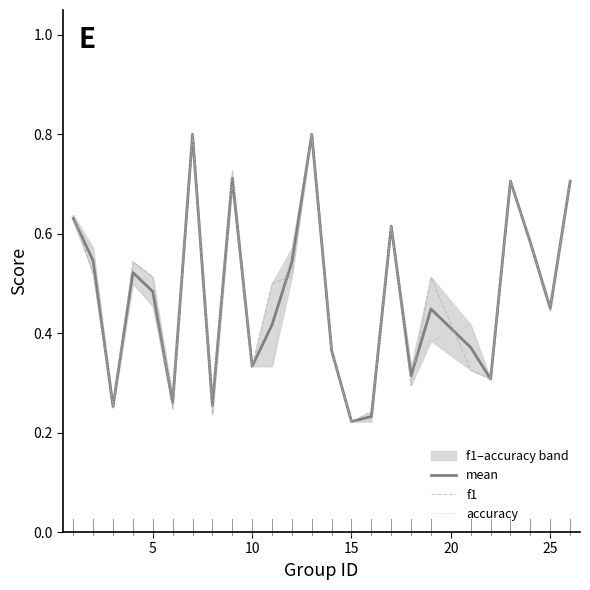

What are all the series names shown in the legend?

mean, f1, accuracy